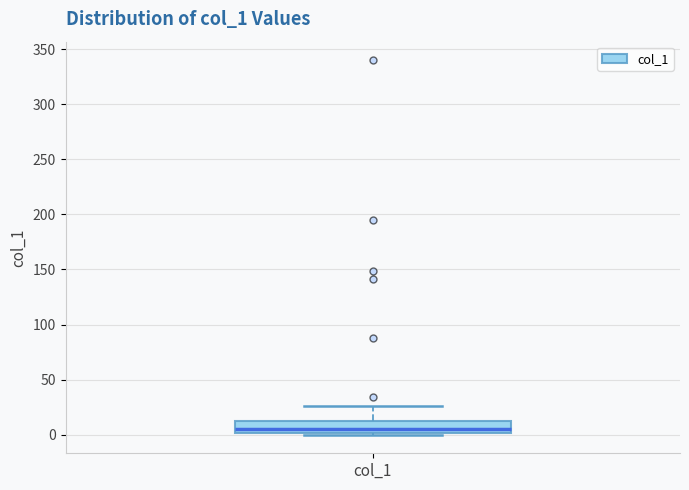

Transcribe this box plot: give where the median line is, the range the box spans, and where the two whiskers end, as read against the y-axis. The values are not printed on the chart, so give them approximately, as read against the axis.

median 5, box 0 to 10, whiskers 0 to 25